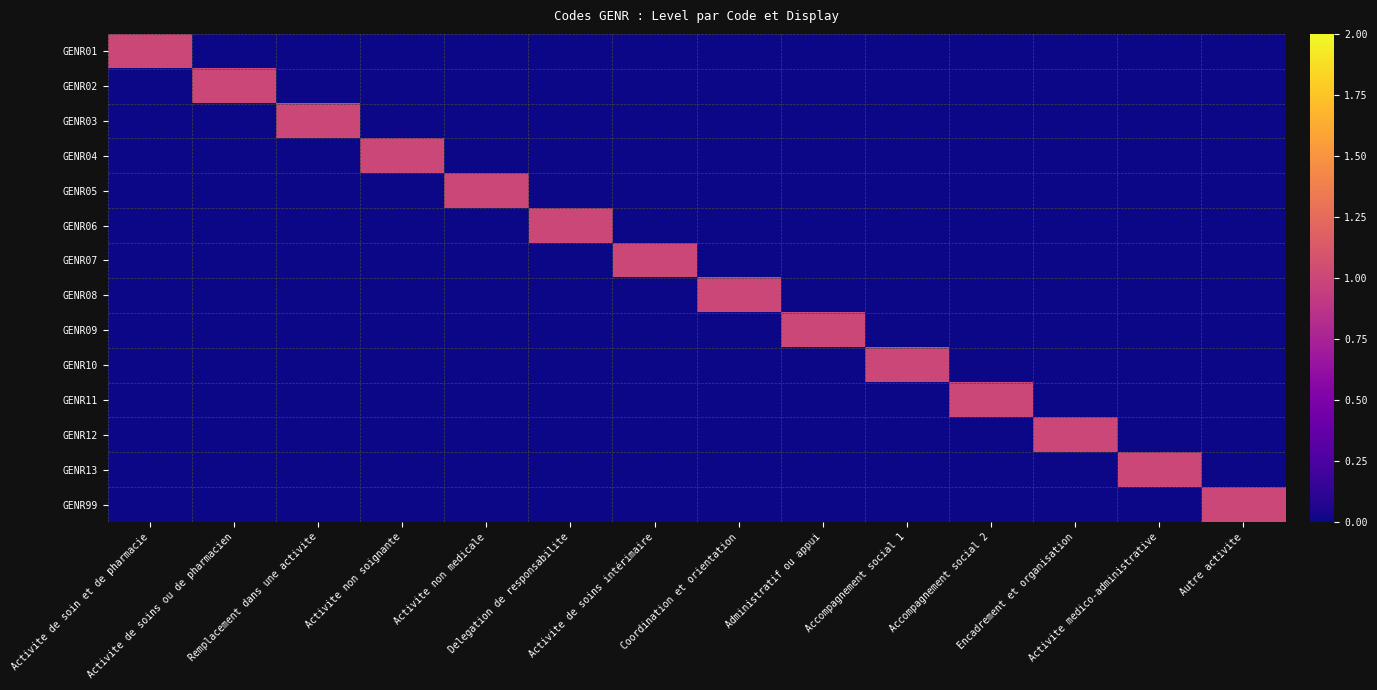

Which series has the widest spread of values?

GENR01